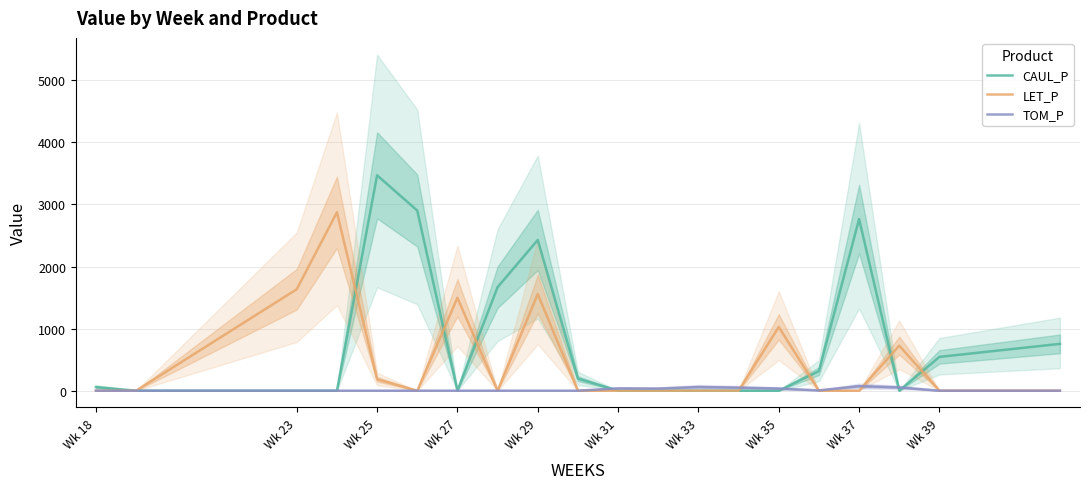

Which series has the largest total across all categories?

CAUL_P